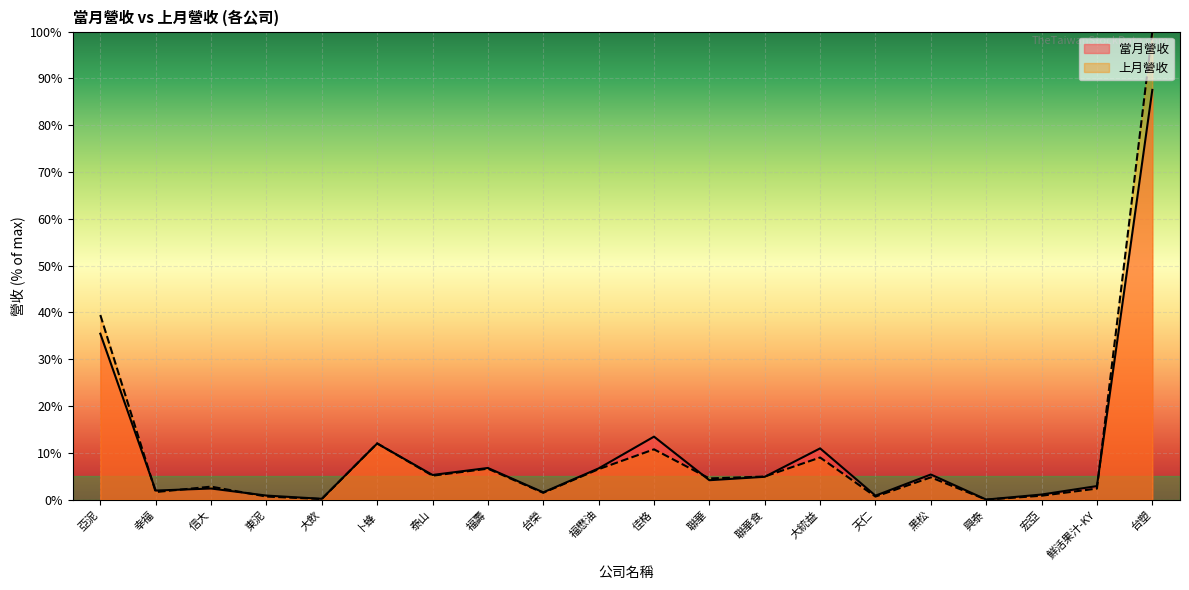

Reading right to left, extract all data points from this chart.

當月營收: 台塑=87.5	鮮活果汁-KY=2.9	宏亞=1.1	興泰=0.0	黑松=5.4	天仁=0.9	大統益=11.0	聯華食=4.9	聯華=4.2	佳格=13.5	福懋油=6.7	台榮=1.6	福壽=6.8	泰山=5.3	卜蜂=12.0	大飲=0.2	東泥=0.9	信大=2.4	幸福=2.0	亞泥=35.5
上月營收: 台塑=100.0	鮮活果汁-KY=2.4	宏亞=0.9	興泰=0.0	黑松=4.8	天仁=0.7	大統益=9.0	聯華食=5.0	聯華=4.5	佳格=10.8	福懋油=6.5	台榮=1.5	福壽=6.6	泰山=5.1	卜蜂=12.0	大飲=0.1	東泥=0.7	信大=2.8	幸福=1.6	亞泥=39.4